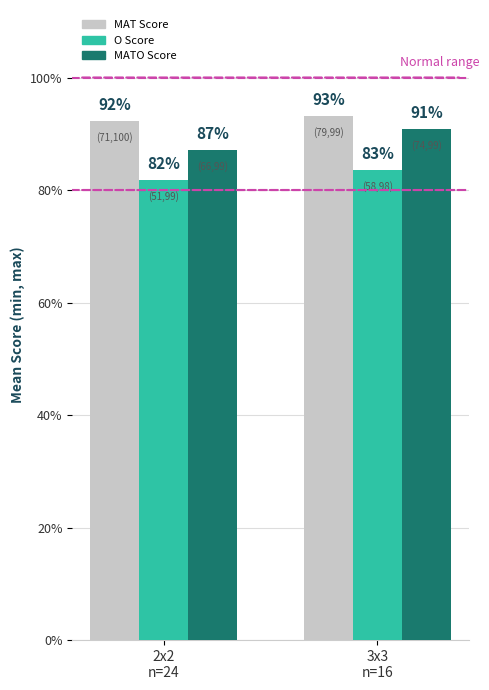

Is it true that MATO Score equals 0.5 at 3x3?

False